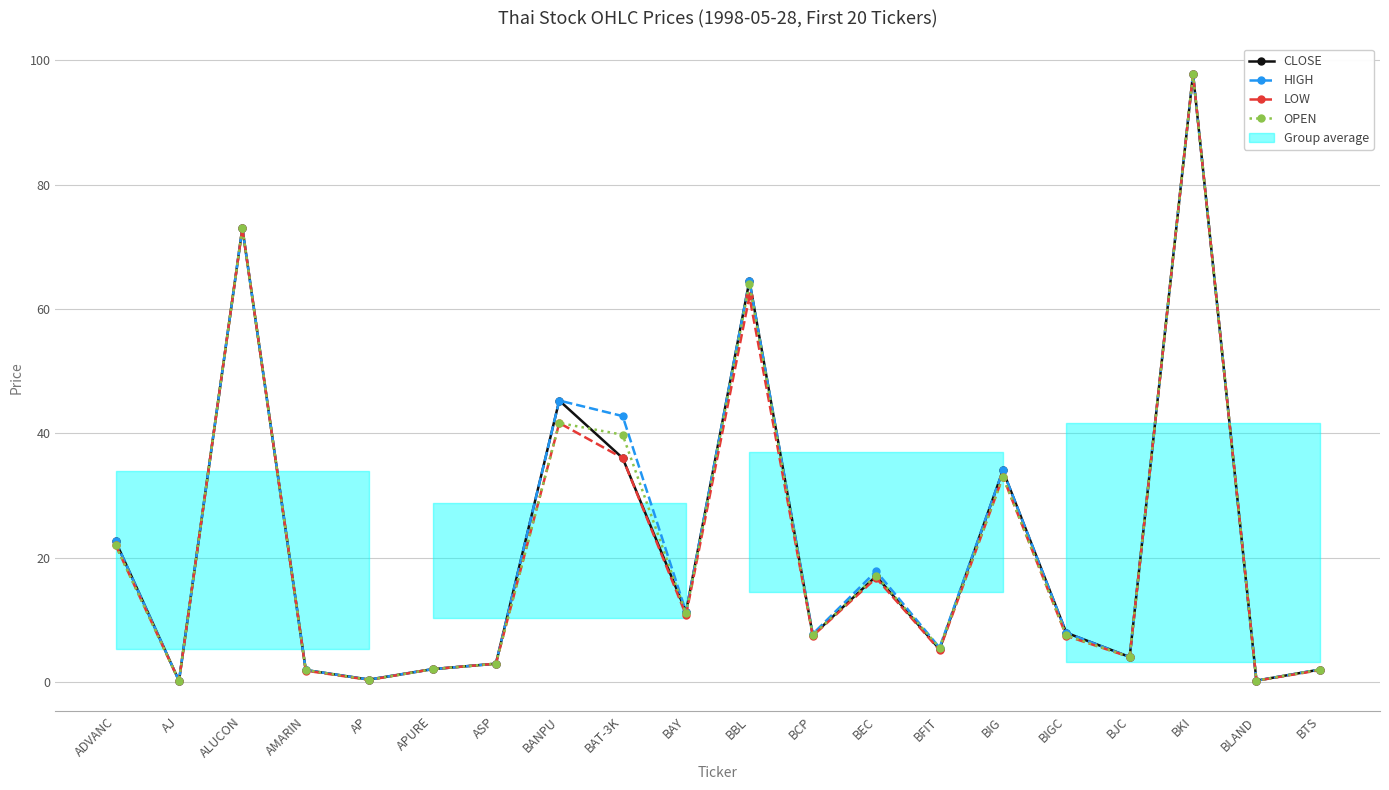

Which label corresponds to the largest value in the chart?

BKI